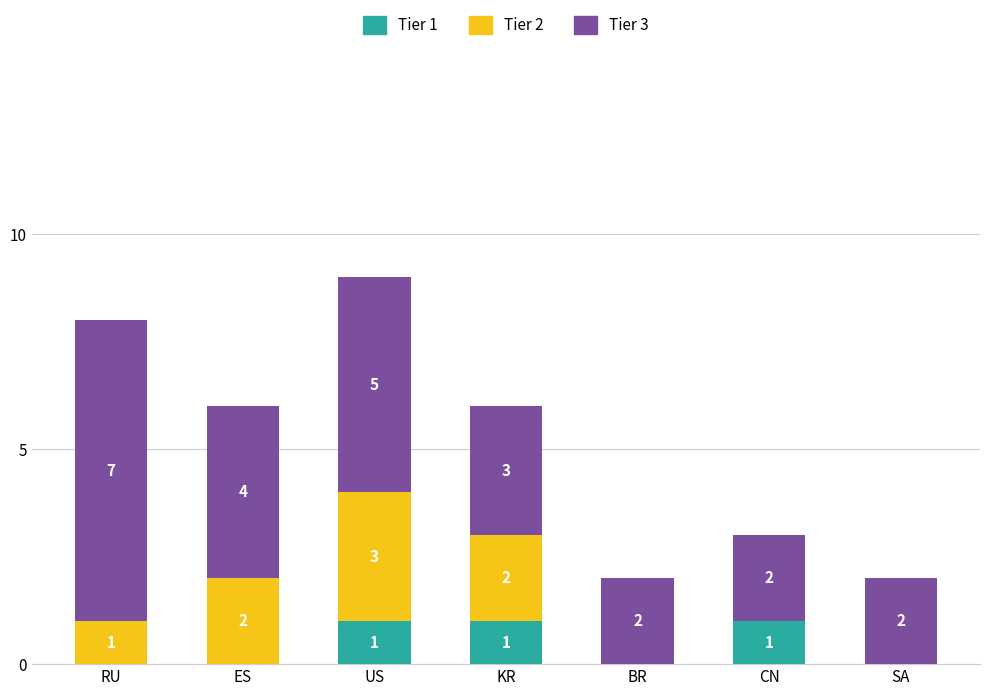

At which category is the sum across all series the highest?

US